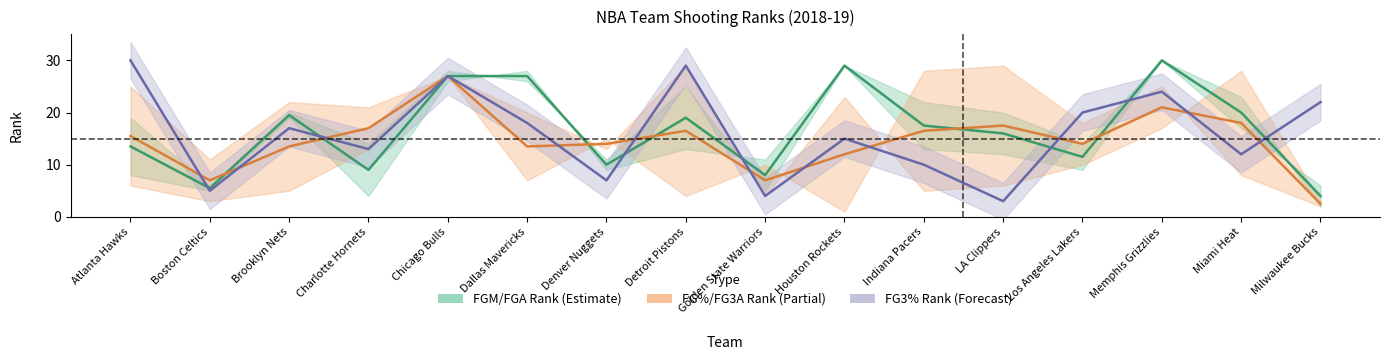

At which category does the chart reach its peak across all series?

Memphis Grizzlies